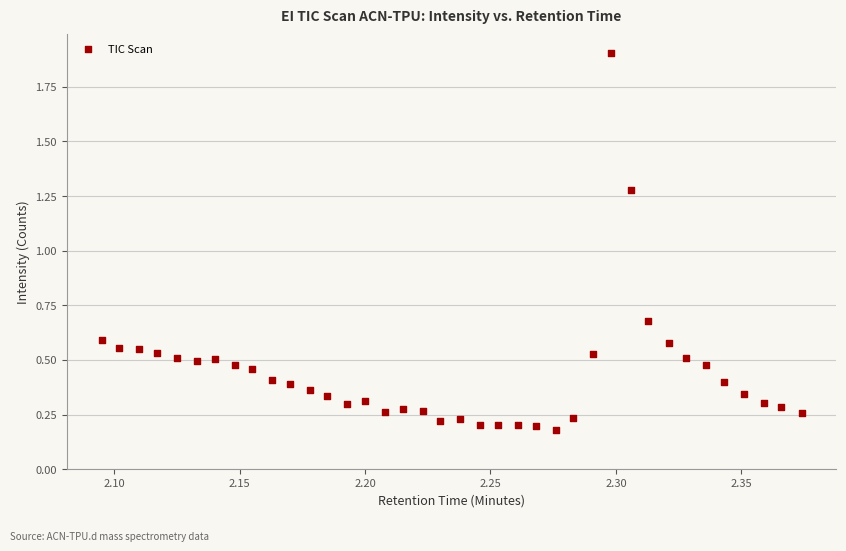

What is the range of Y values (max minus min)?

1.7